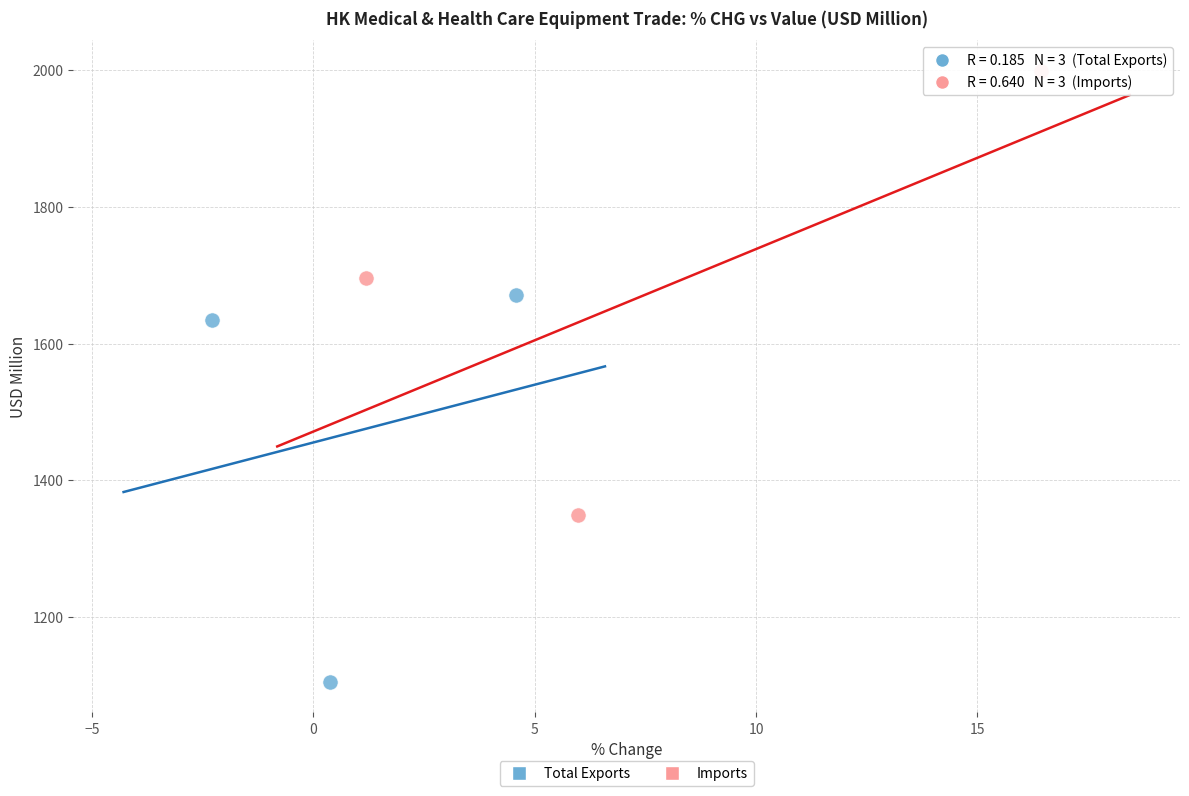

Which series contains the lowest Y value?

Total Exports